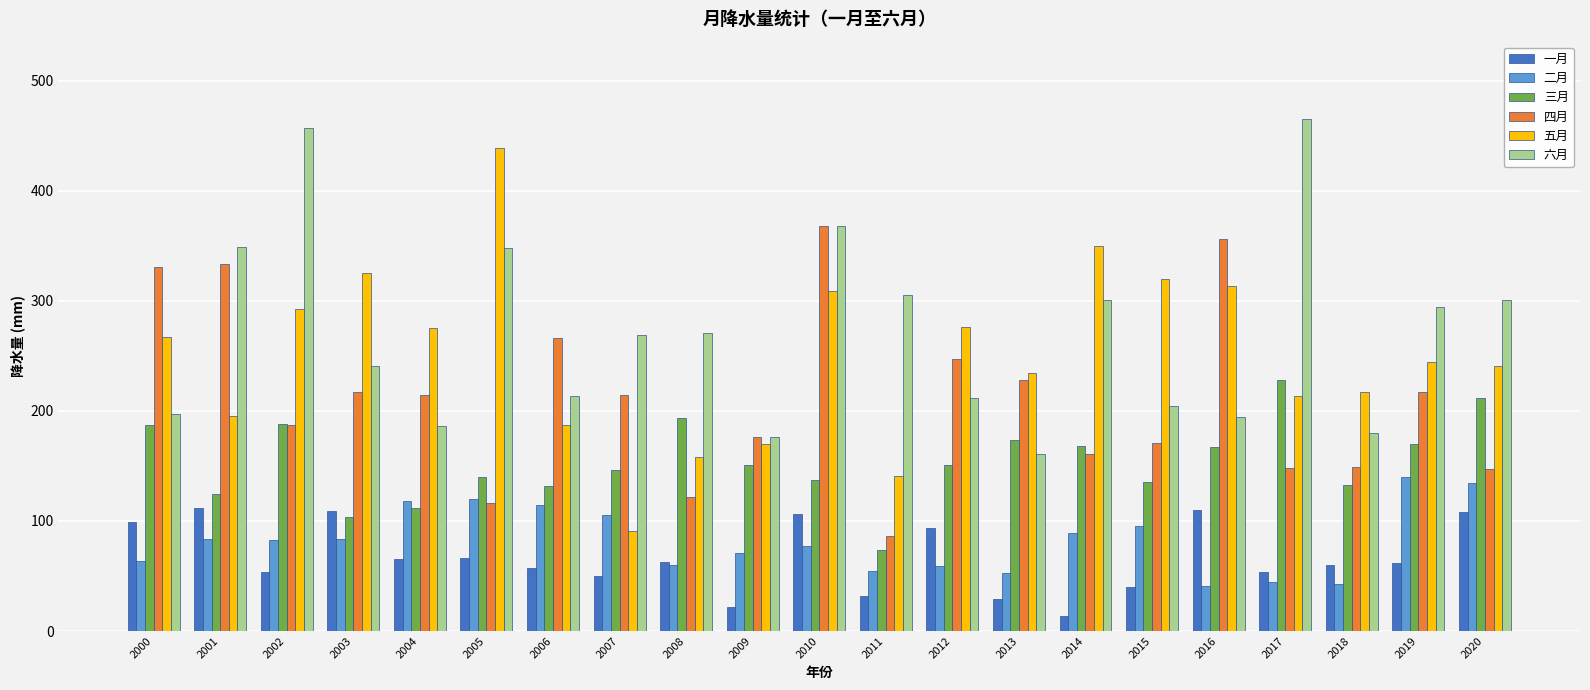

What is the difference between the 四月 values at 2013 and 2016?

127.6